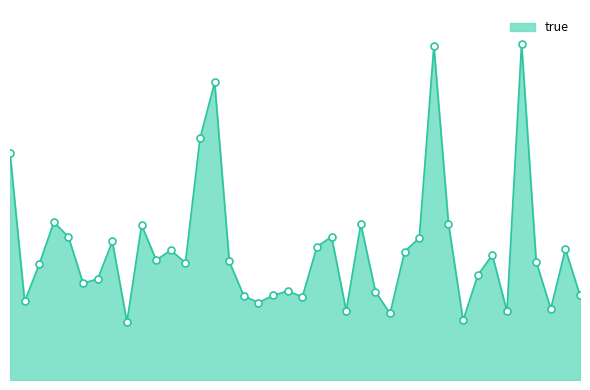

Does the chart have visible grid lines?

No